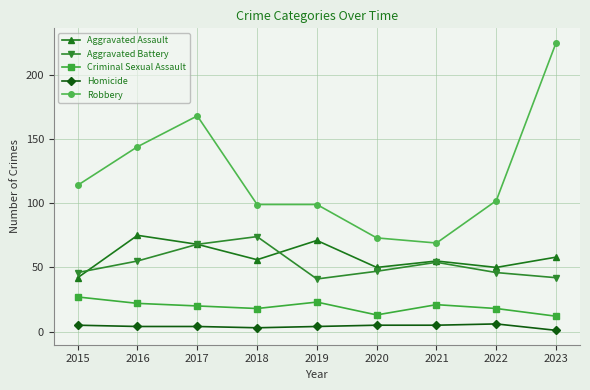

The Aggravated Assault series shows 56 at 2018. True or false?

True